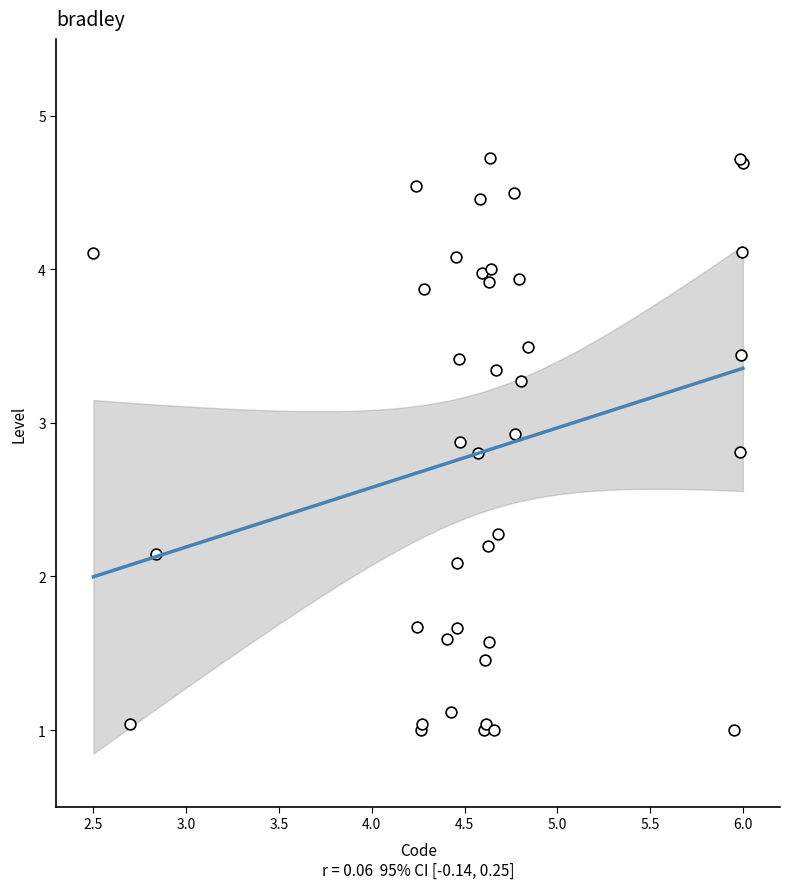

What Y value in the scatter plot is closest to 2?

2.1